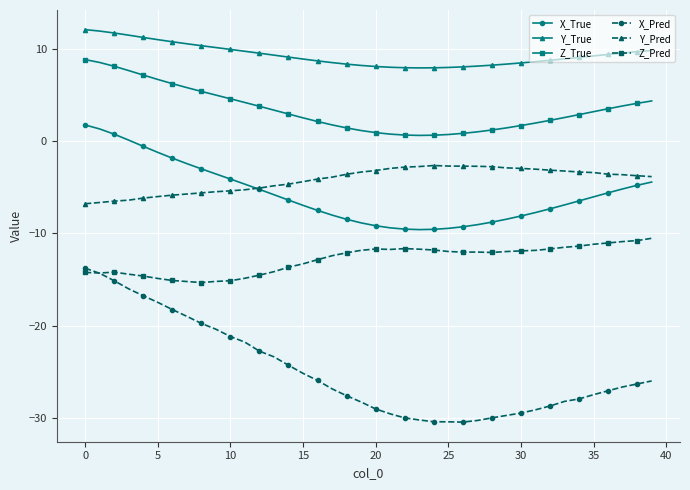

True or false: Z_Pred has more than 1 interior local peaks.

True